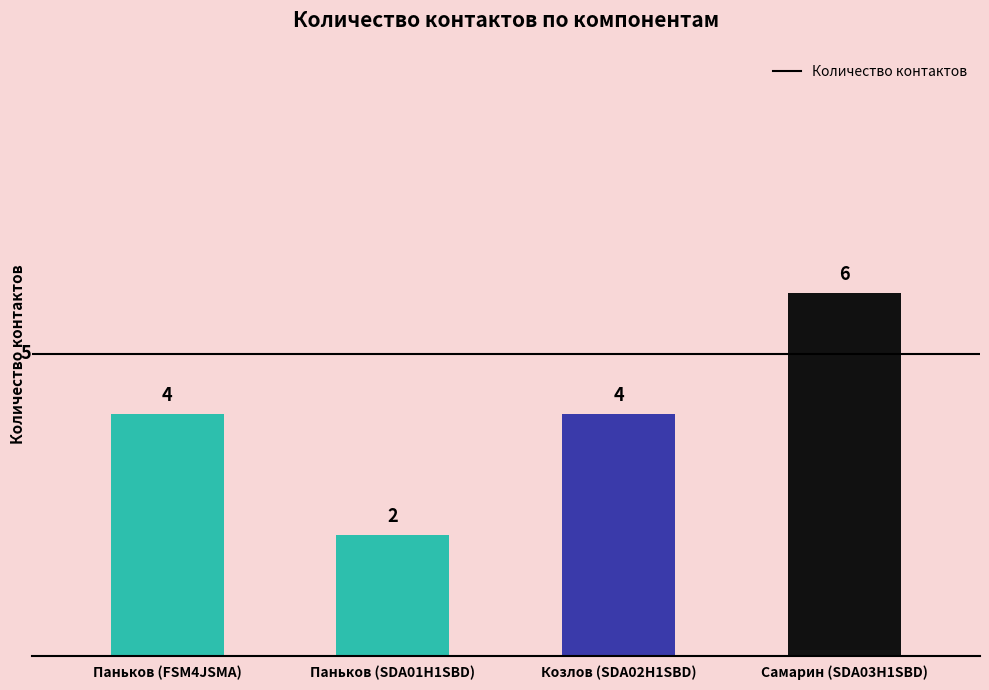

Reading right to left, extract all data points from this chart.

Самарин (SDA03H1SBD)=6	Козлов (SDA02H1SBD)=4	Паньков (SDA01H1SBD)=2	Паньков (FSM4JSMA)=4